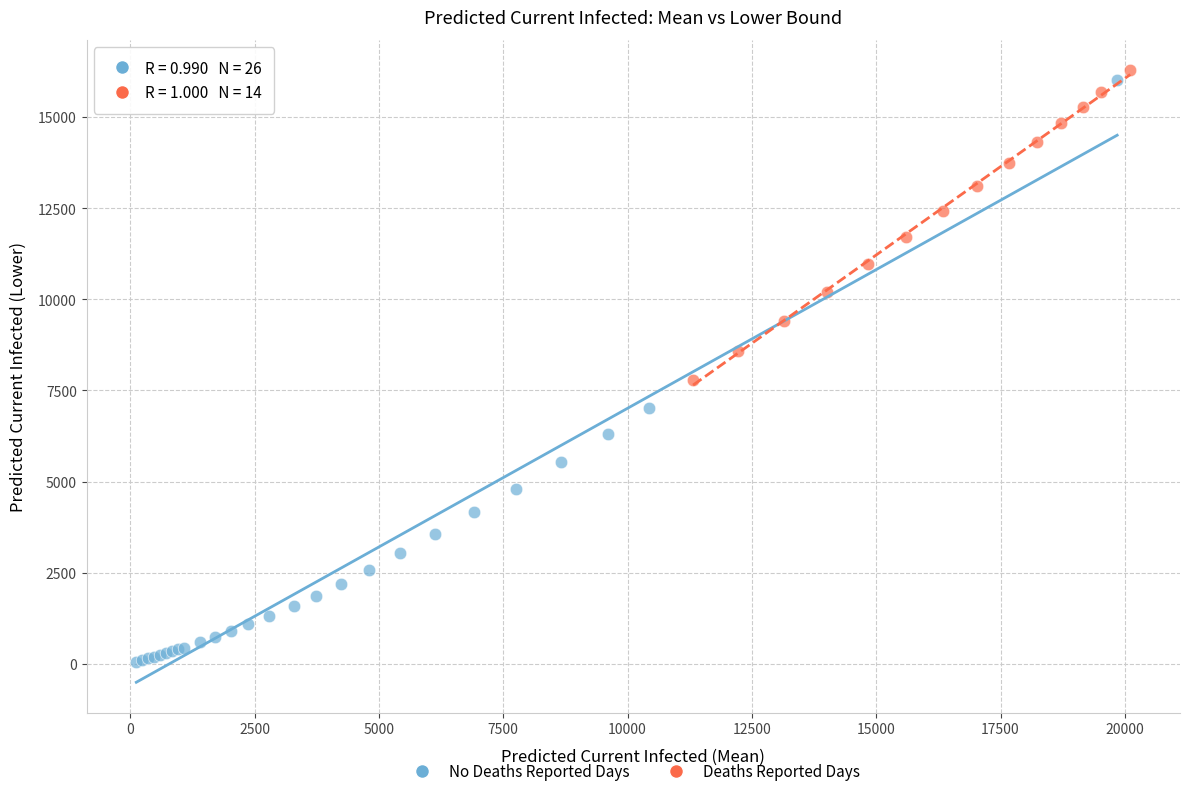

Which series has the widest spread of Y values?

No Deaths Reported Days